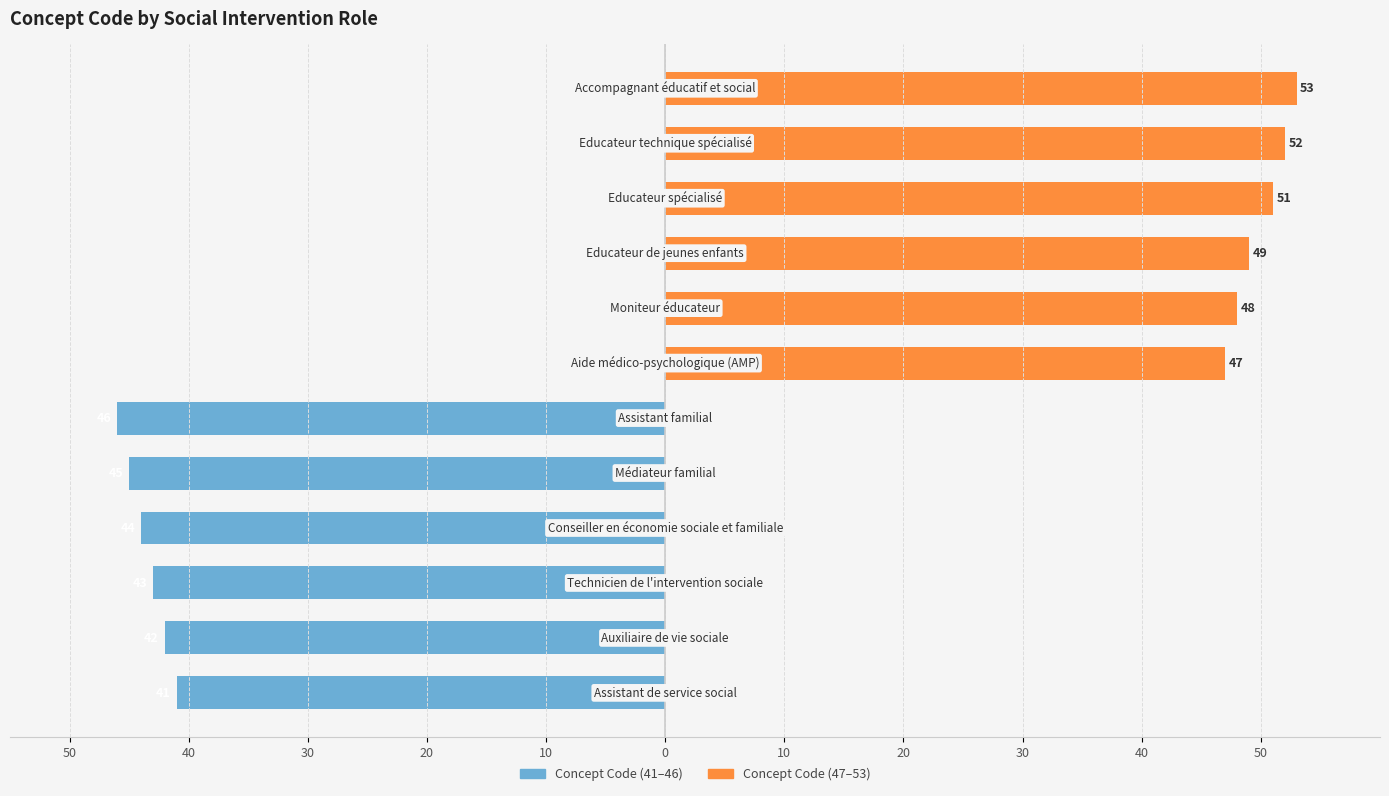

What is the value of the Concept Code (41–46) bar at the 5th from the left?

-45